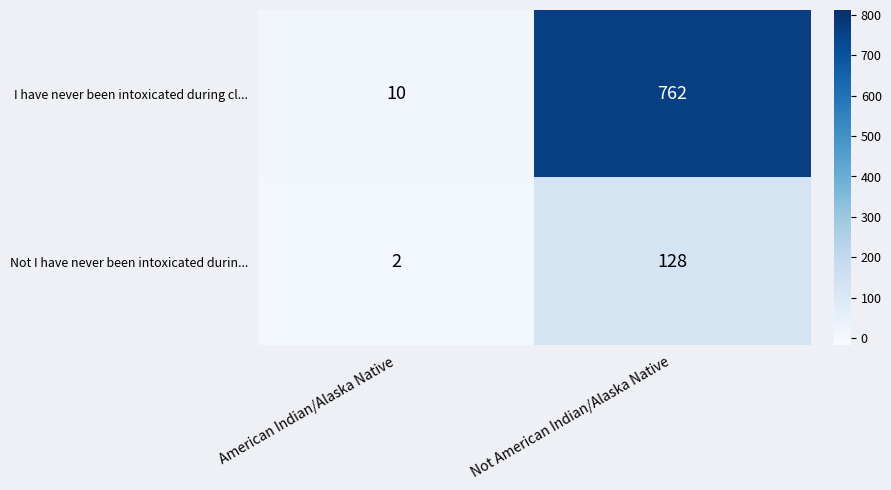

Count the number of categories in the chart.

2